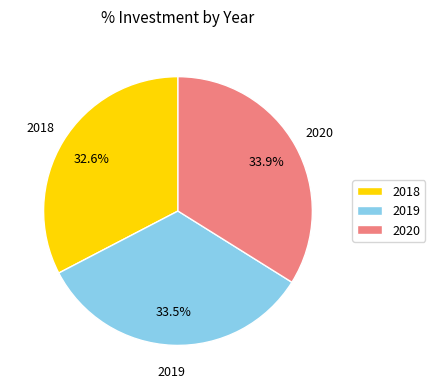

To the nearest percent, what is the difference between the largest and smallest slice percentages?

1%